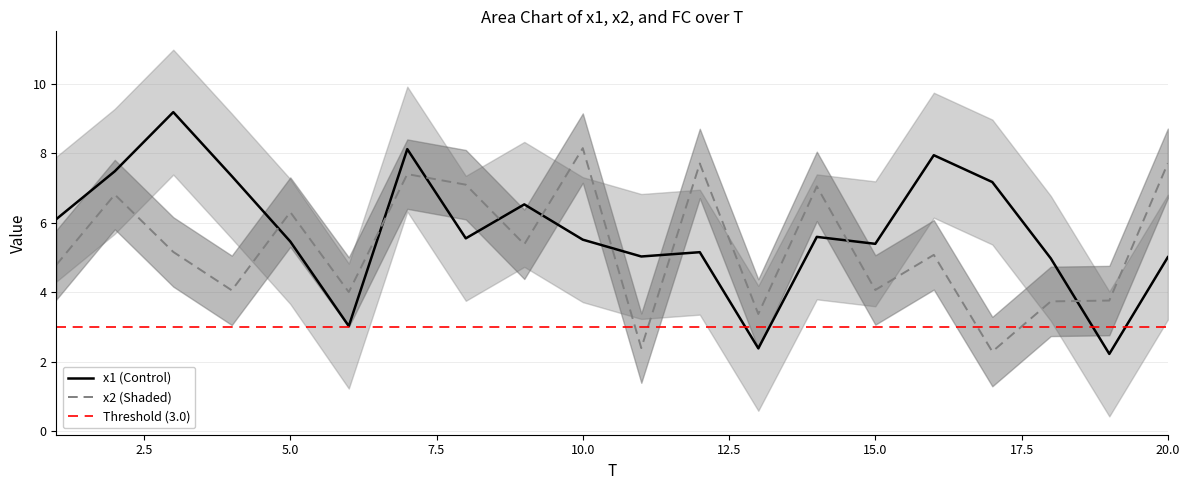

How many distinct data groups are displayed?

2